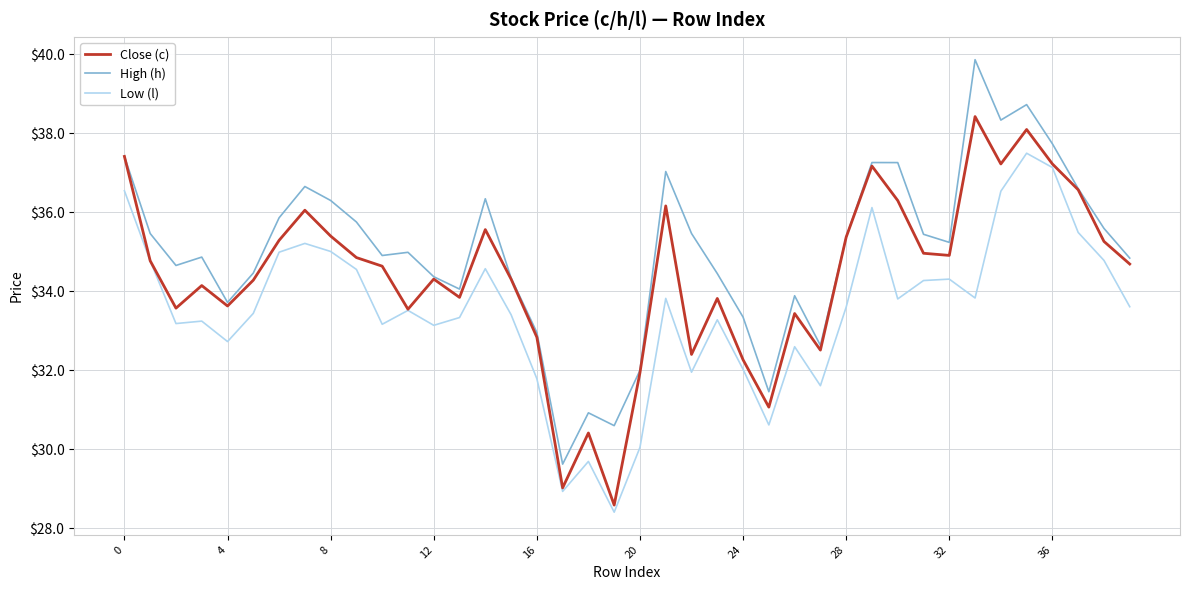

Which series has the largest total across all categories?

High (h)